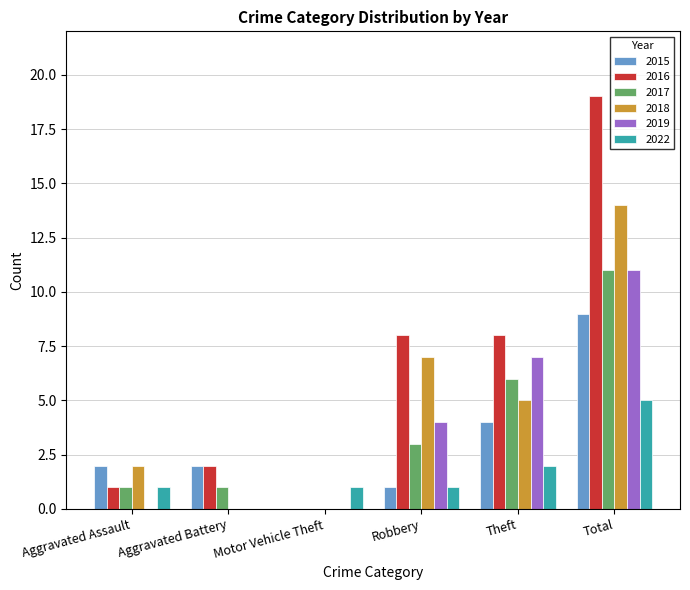

What is the average value of the 2017 series?

4